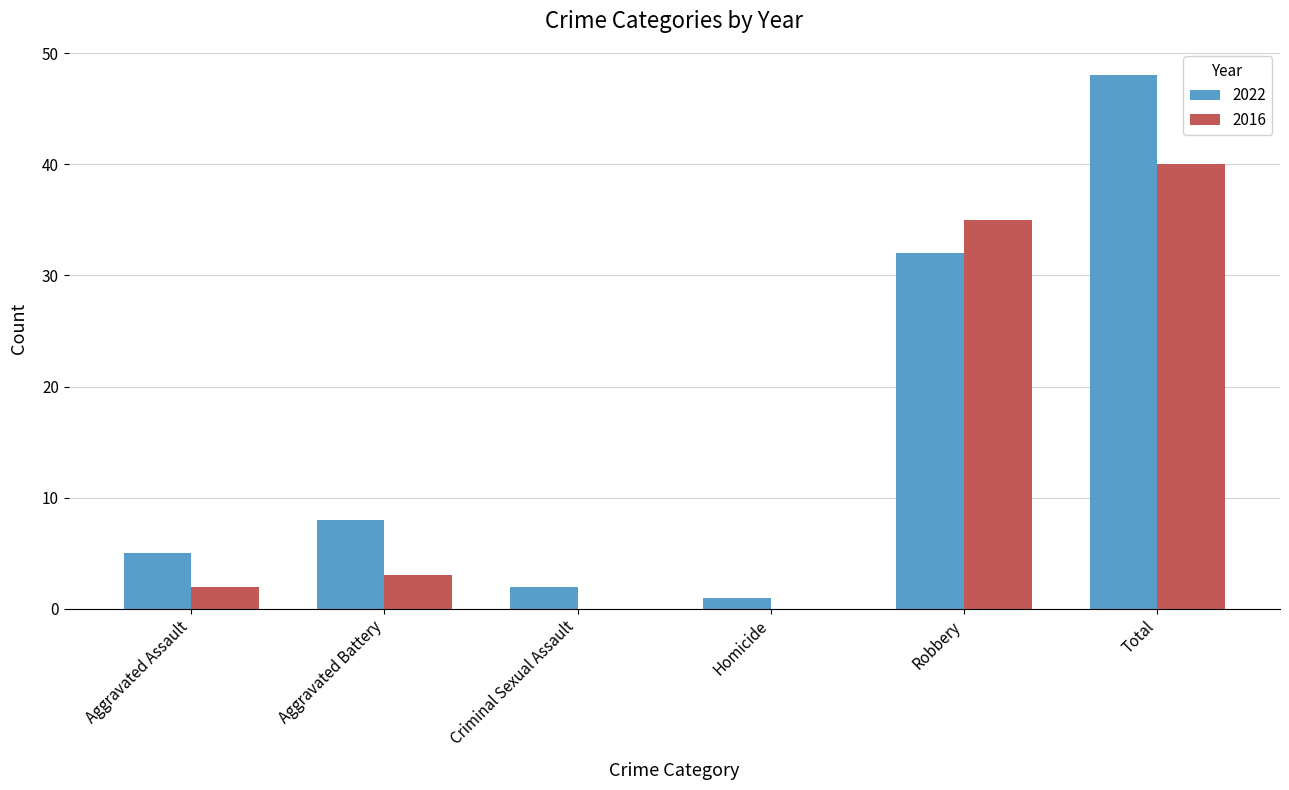

Reading left to right, transcribe all the data shown in this chart.

2022: Aggravated Assault=5	Aggravated Battery=8	Criminal Sexual Assault=2	Homicide=1	Robbery=32	Total=48
2016: Aggravated Assault=2	Aggravated Battery=3	Criminal Sexual Assault=0	Homicide=0	Robbery=35	Total=40